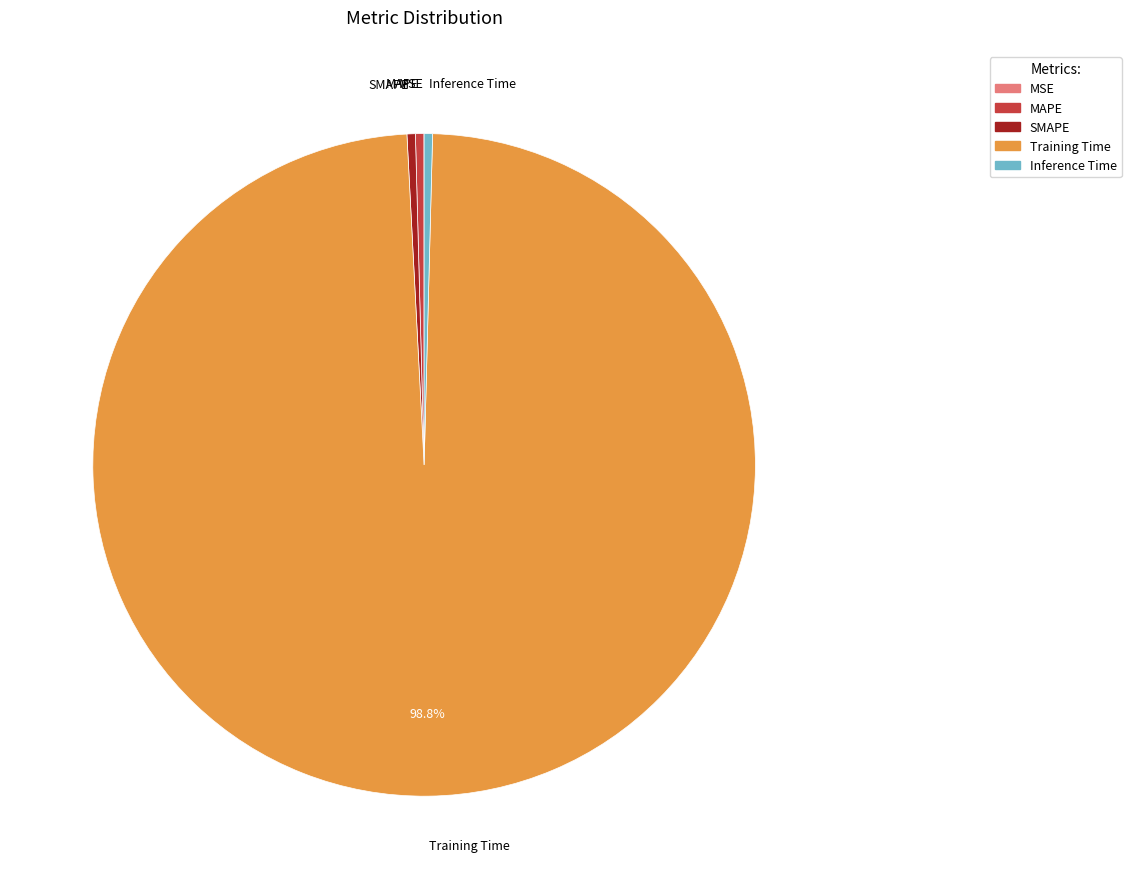

What is the largest slice in the pie chart?

Training Time